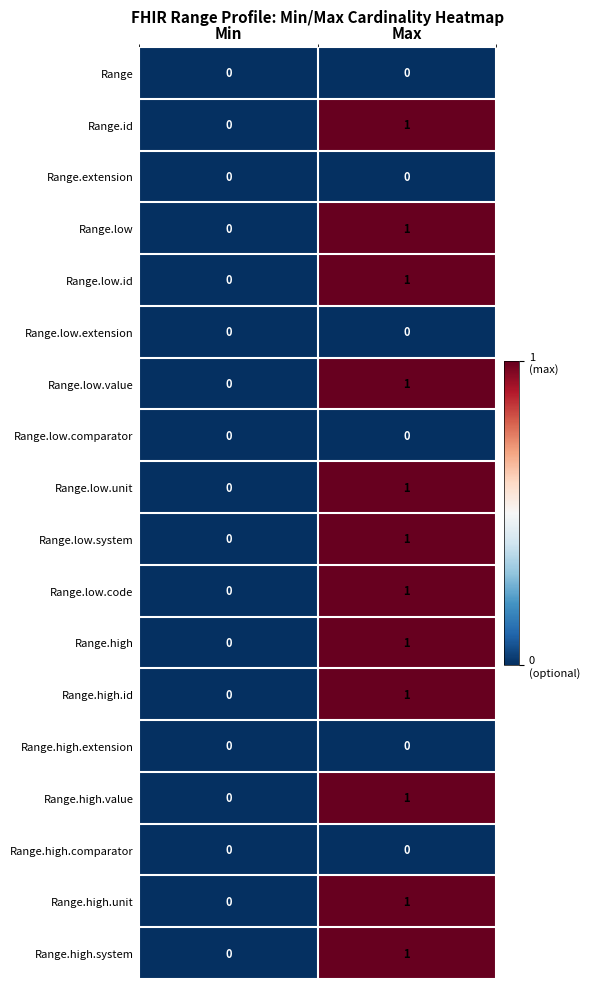

What is the total value across all series at Max?

12